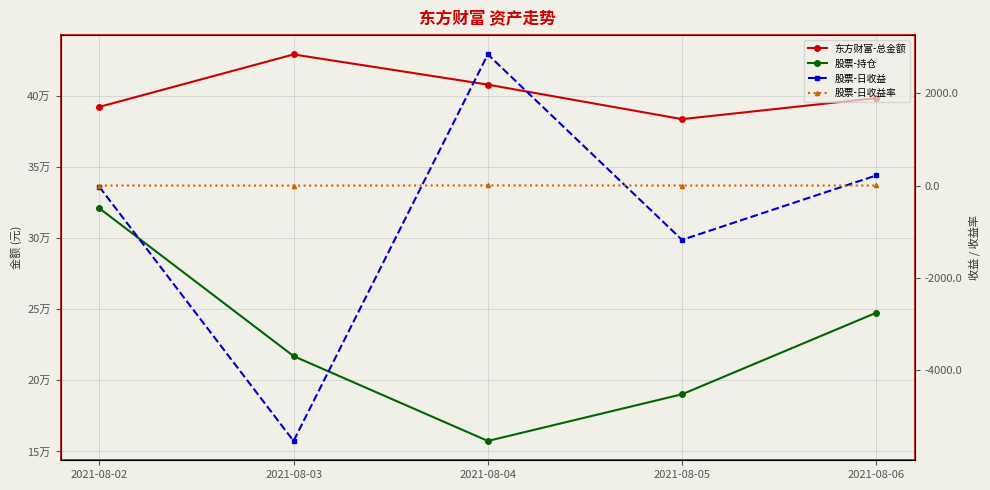

True or false: 股票-日收益 has more than 2 interior local peaks.

False